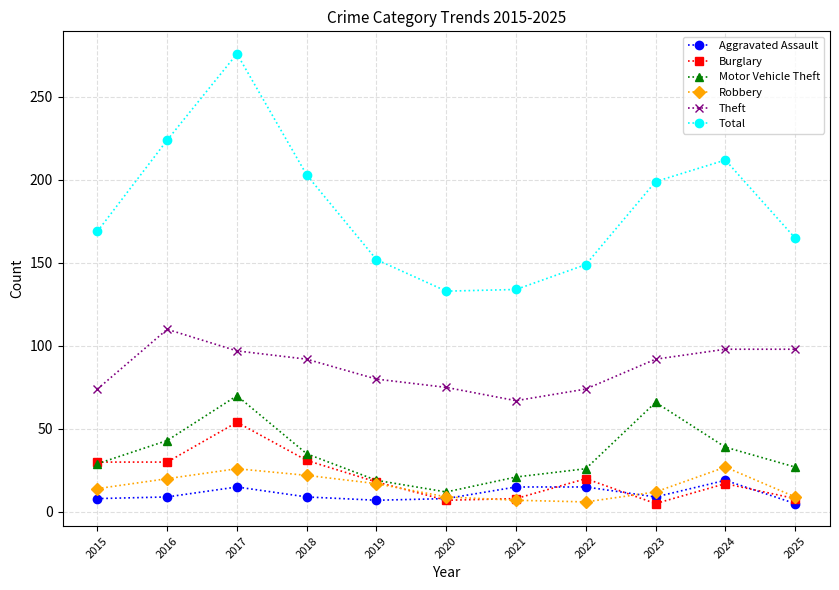

True or false: Burglary has more than 0 interior local peaks.

True